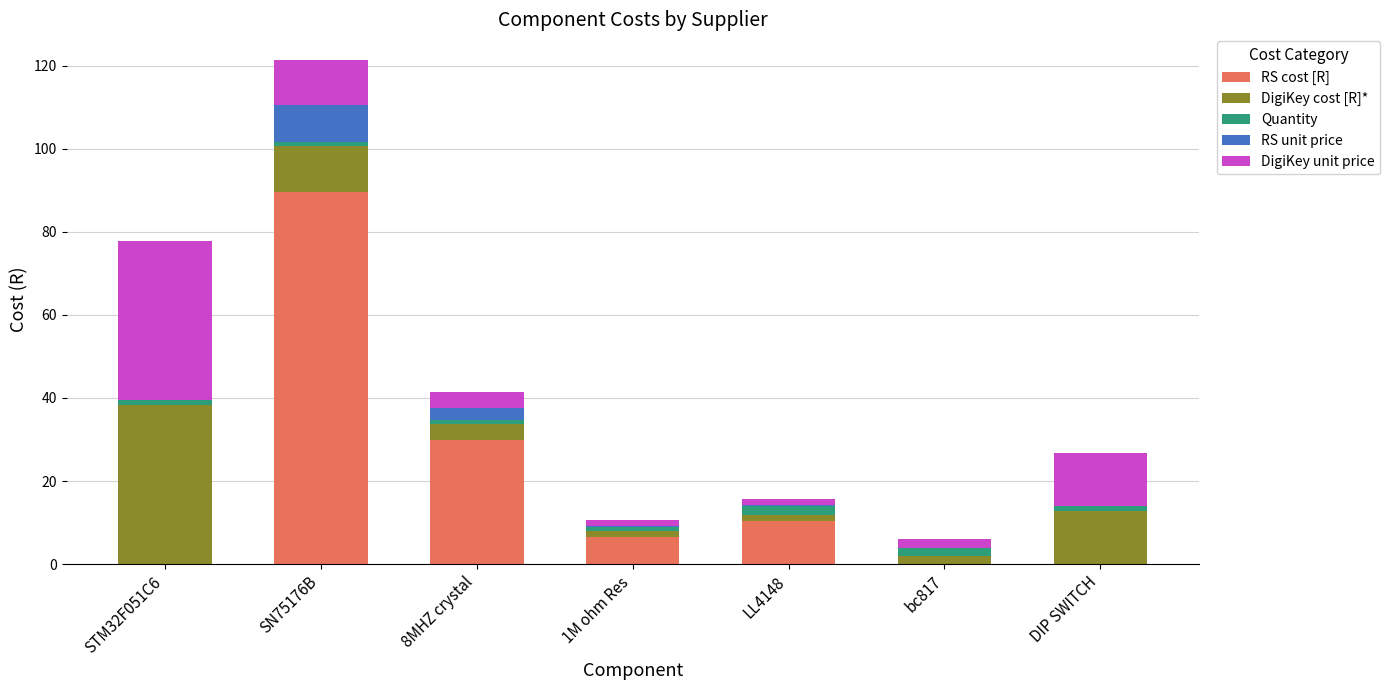

True or false: RS cost [R] has a value of 6.0 at LL4148.

False